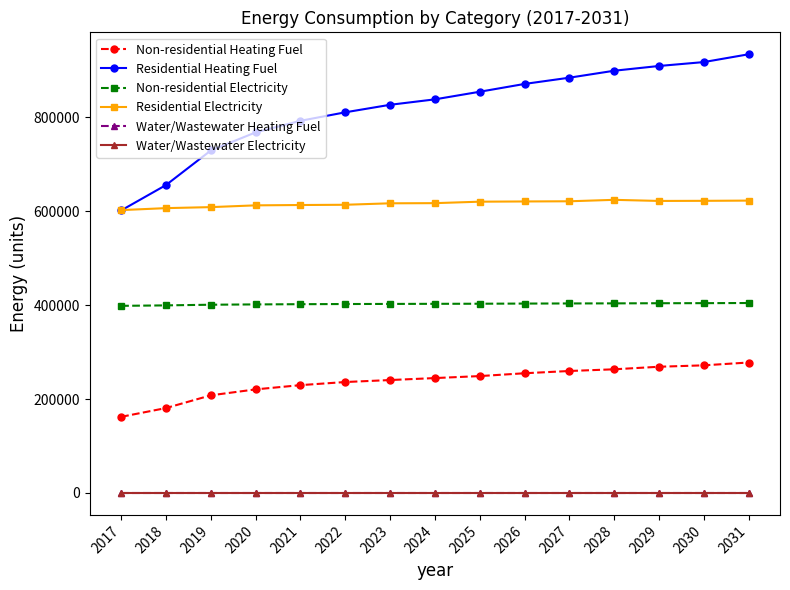

Is this an area chart (filled region under the line)?

No